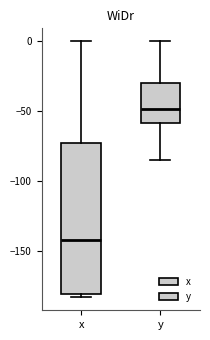

Reading left to right, read every box against the y-axis: the position of its median line, the range the box covers, and the ends of its whiskers. The values are not printed on the chart, so give them approximately, as read against the axis.

x: median -140, box -180 to -75, whiskers -185 to 0
y: median -50, box -60 to -30, whiskers -85 to 0